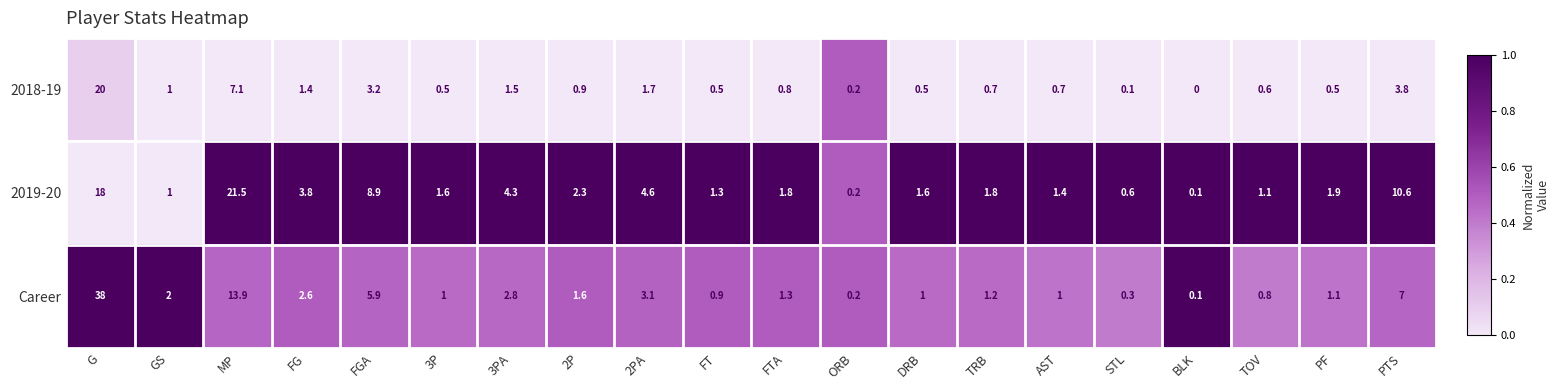

Rank the series by their maximum value, from lowest to highest.

2018-19, 2019-20, Career